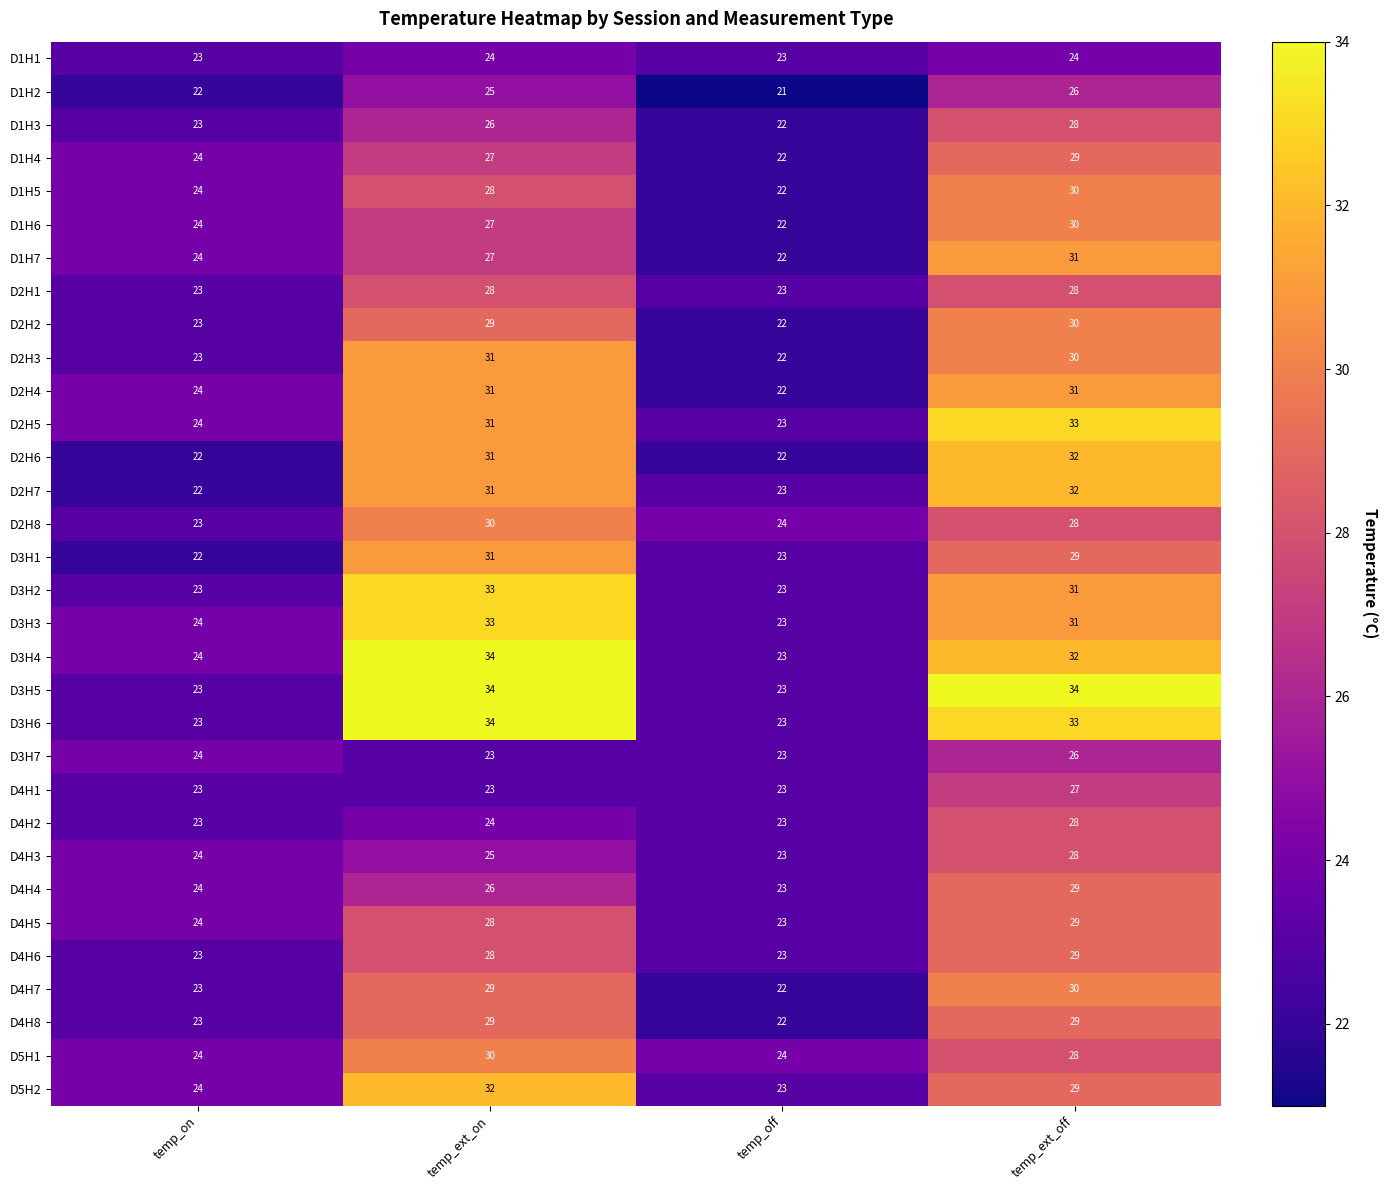

Count the number of categories in the chart.

4